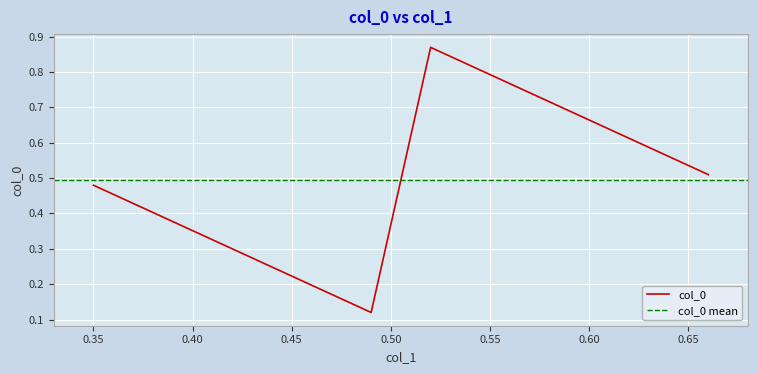

List the labels in order of value, largest first.

0.52, 0.66, 0.35, 0.49